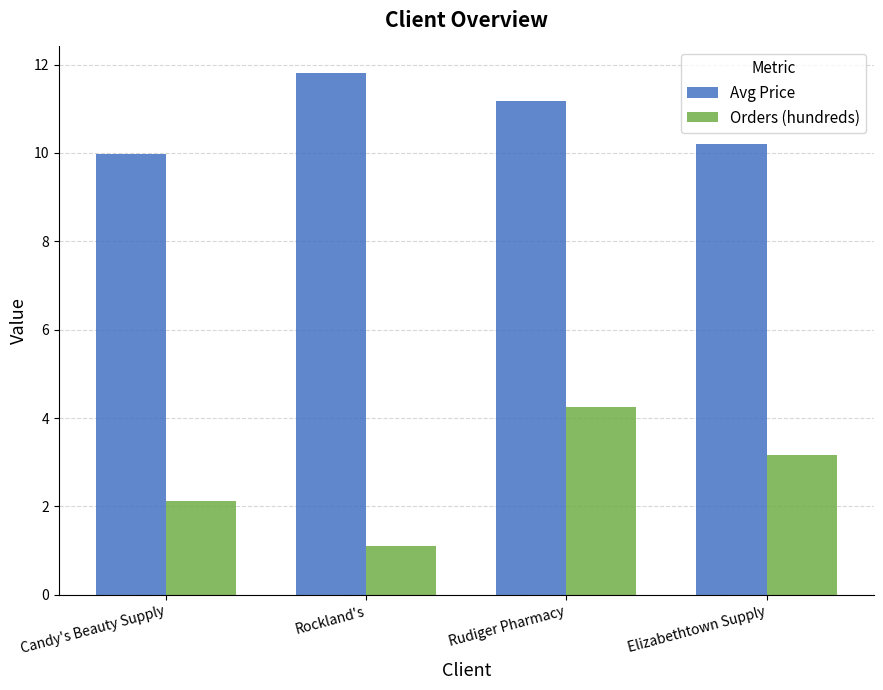

Where does the Avg Price series first go above 11?

Rockland's